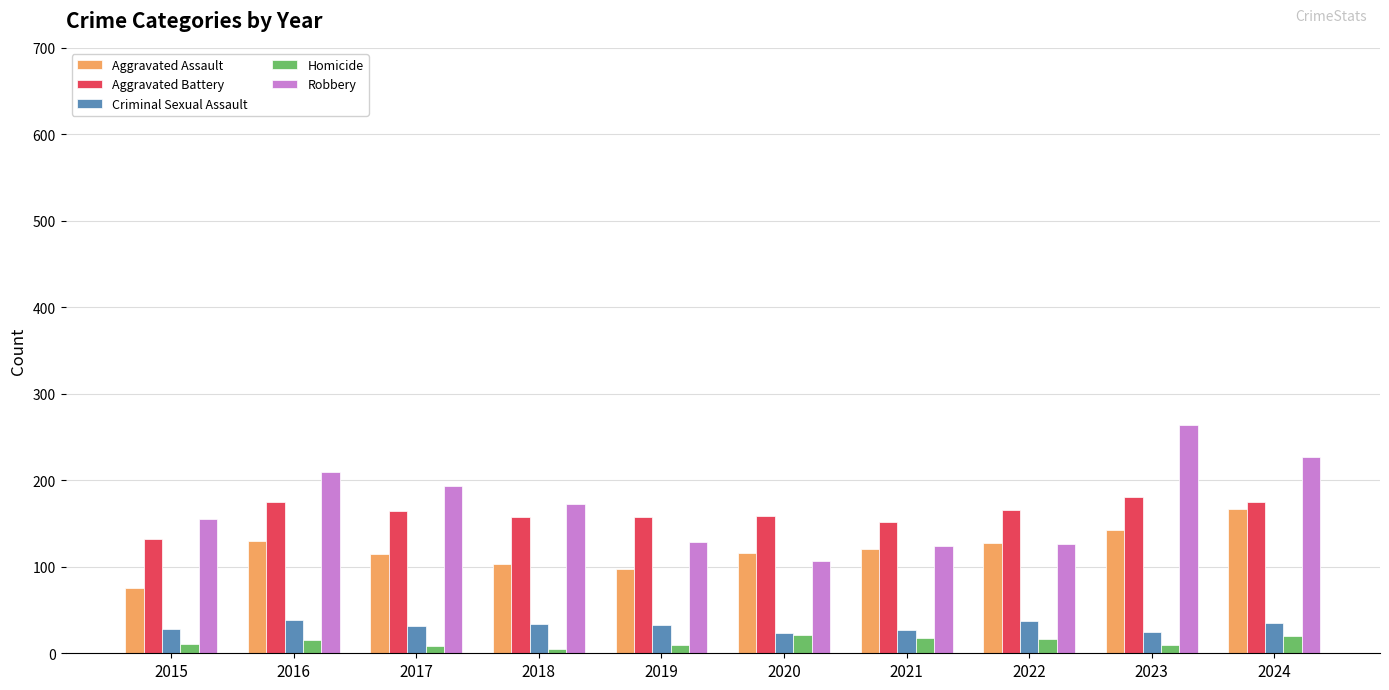

Are the bars horizontal?

No